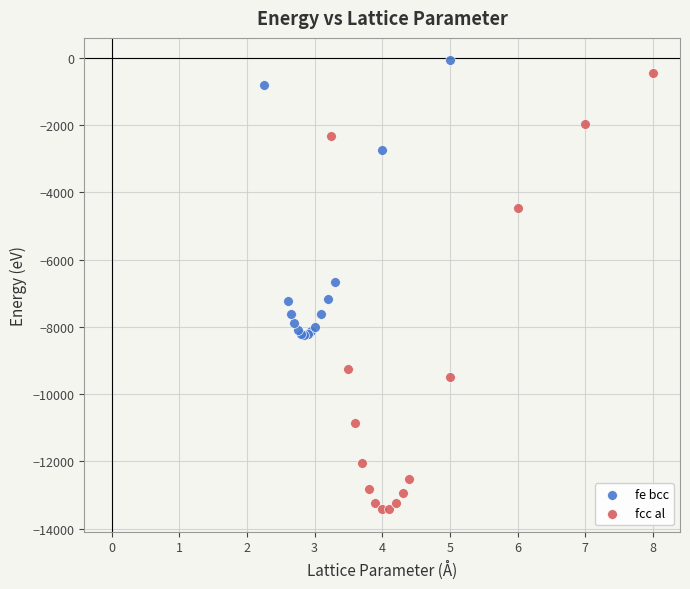

Which series reaches the maximum Y coordinate?

fe bcc